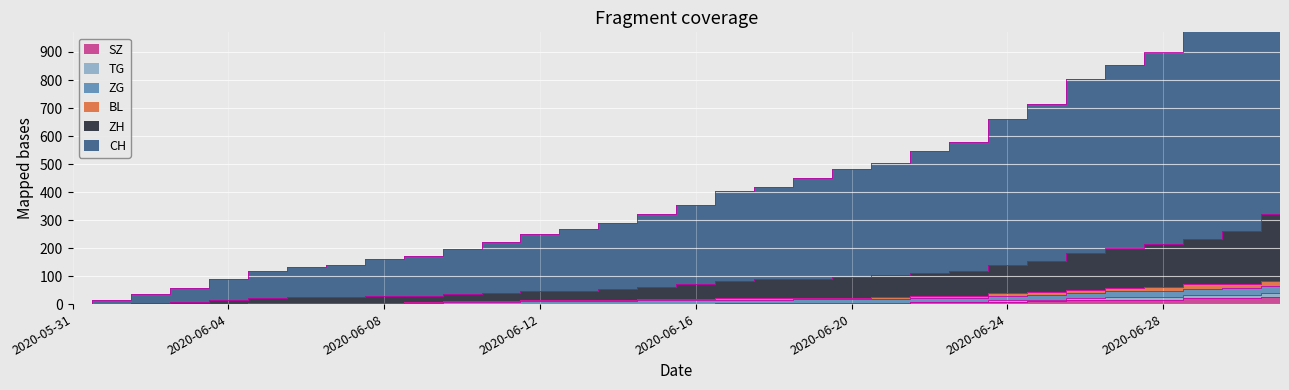

Where does the ZH series first go above 71?

2020-06-17